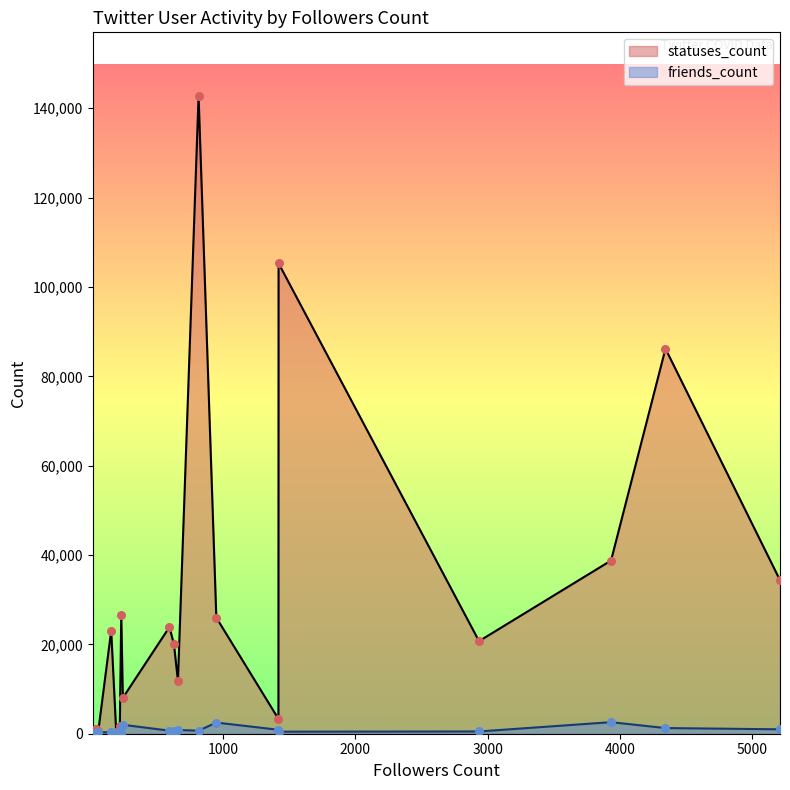

Which series contains the highest Y value?

statuses_count